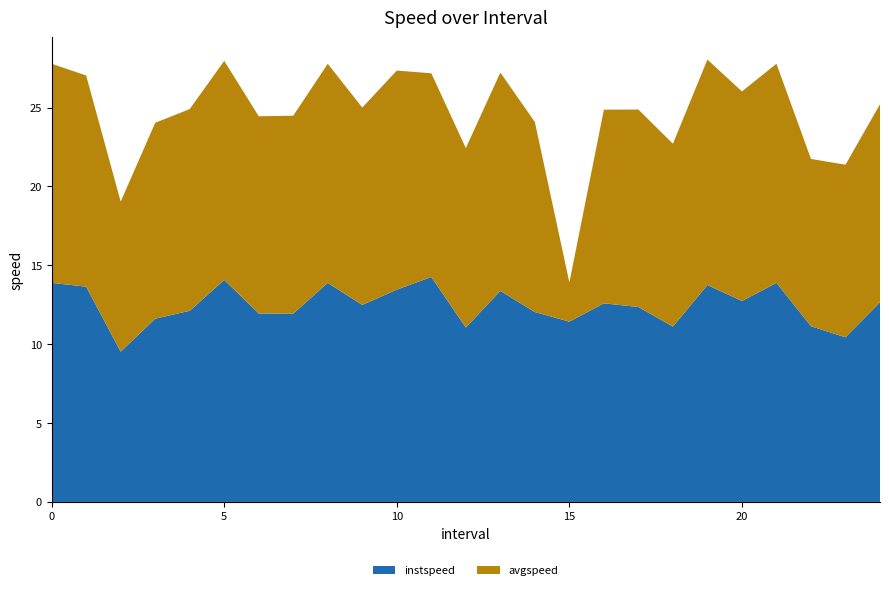

Reading left to right, what are all the values shown in this chart?

instspeed: 0=13.9	1.0=13.6	2.0=9.5	3.0=11.6	4.0=12.1	5.0=14.1	6.0=11.9	7.0=11.9	8=13.9	9.0=12.5	10.0=13.5	11.0=14.3	12.0=11.1	13.0=13.4	14.0=12.0	15.0=11.4	16.0=12.6	17.0=12.4	18.0=11.1	19.0=13.8	20.0=12.7	21=13.9	22.0=11.1	23.0=10.4	24.0=12.7
avgspeed: 0=13.9	1.0=13.4	2.0=9.5	3.0=12.4	4.0=12.8	5.0=13.9	6.0=12.5	7.0=12.5	8=13.9	9.0=12.5	10.0=13.9	11.0=12.9	12.0=11.4	13.0=13.8	14.0=12.0	15.0=2.5	16.0=12.3	17.0=12.5	18.0=11.6	19.0=14.3	20.0=13.3	21=13.9	22.0=10.6	23.0=10.9	24.0=12.6